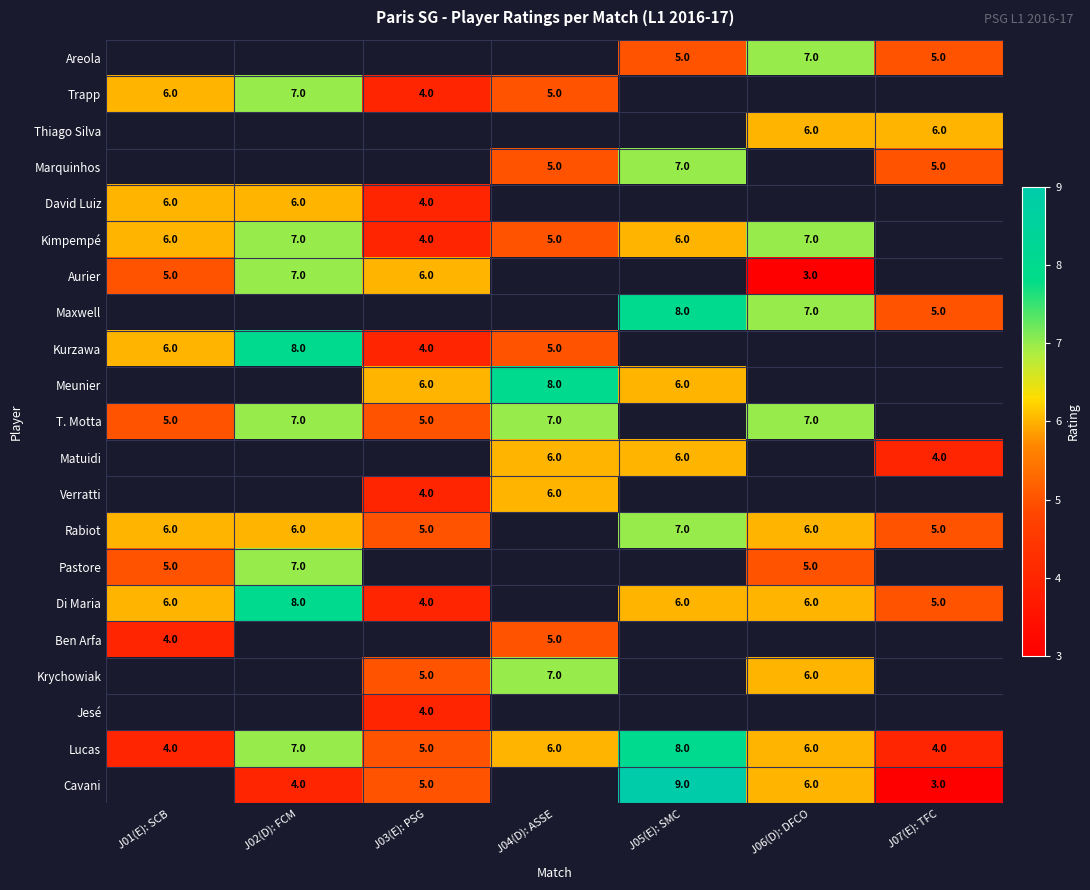

Is it true that Jesé equals 2 at J03(E): PSG?

False